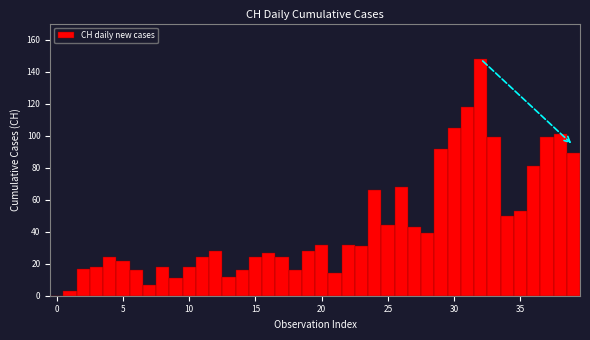

Around what value on the x-axis is the tallest bar? Give the approximate position of its centre, as read against the axis.

32.0